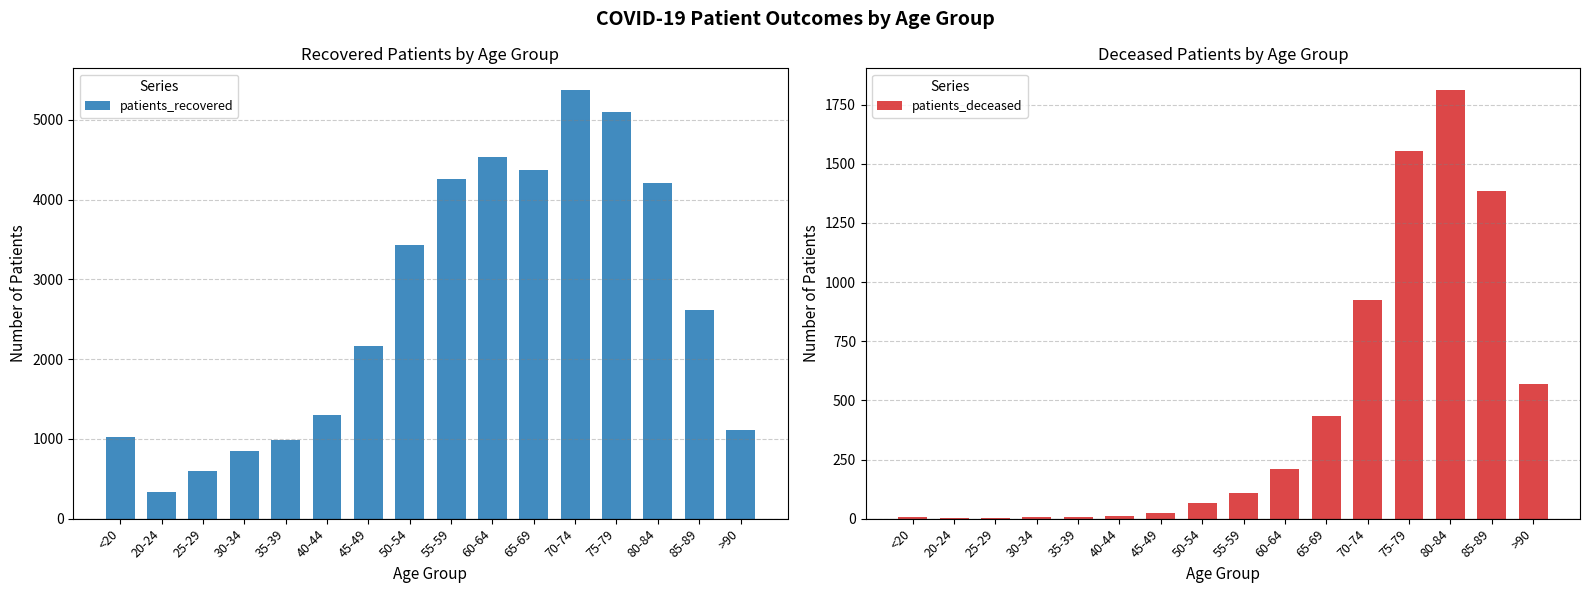

Reading left to right, extract all data points from this chart.

patients_recovered: 1026	339	599	852	990	1303	2166	3434	4261	4539	4370	5379	5099	4209	2612	1117
patients_deceased: 5	1	2	9	9	10	23	64	108	209	436	924	1556	1813	1383	571